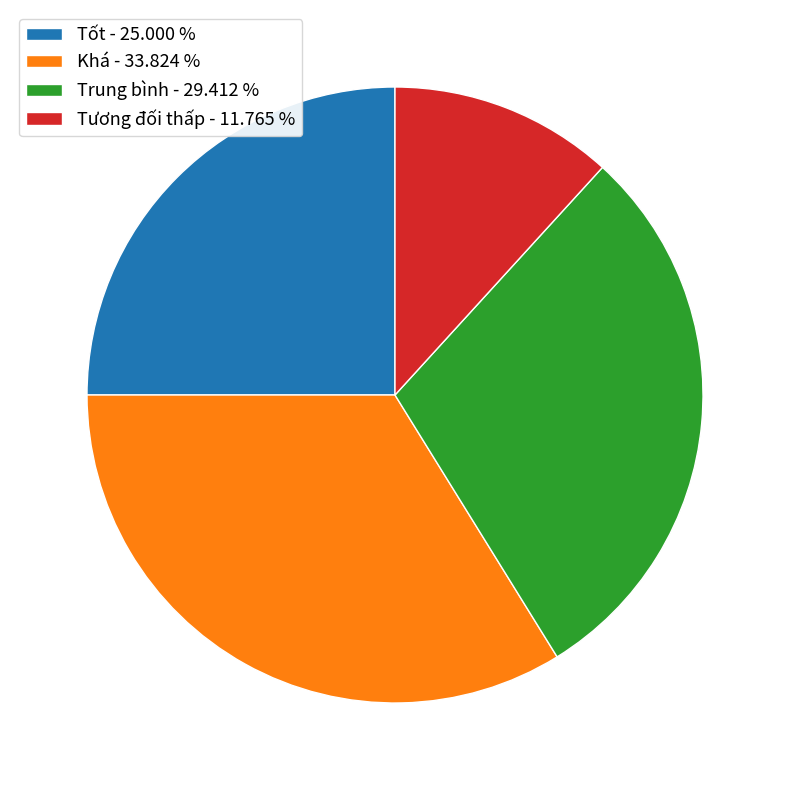

Count the number of slices in the pie.

4